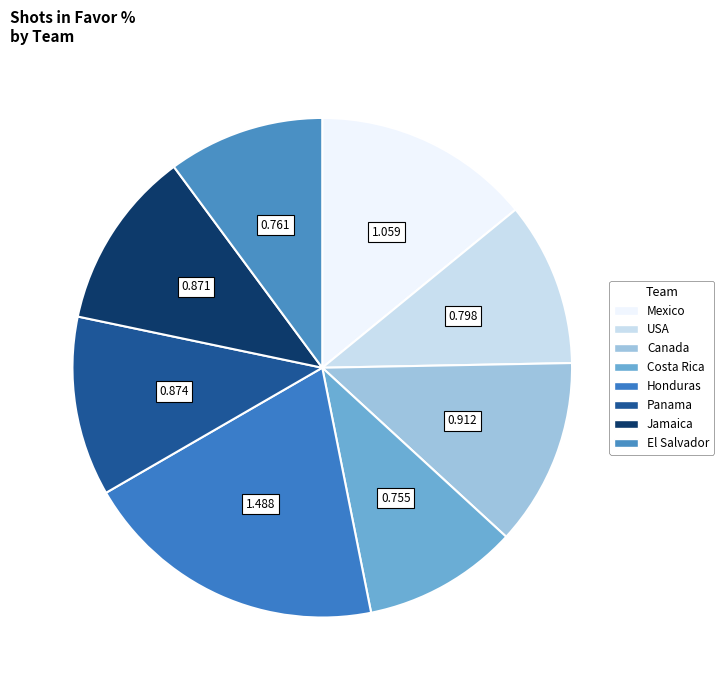

What is the change in value from Mexico to Costa Rica?

-0.3